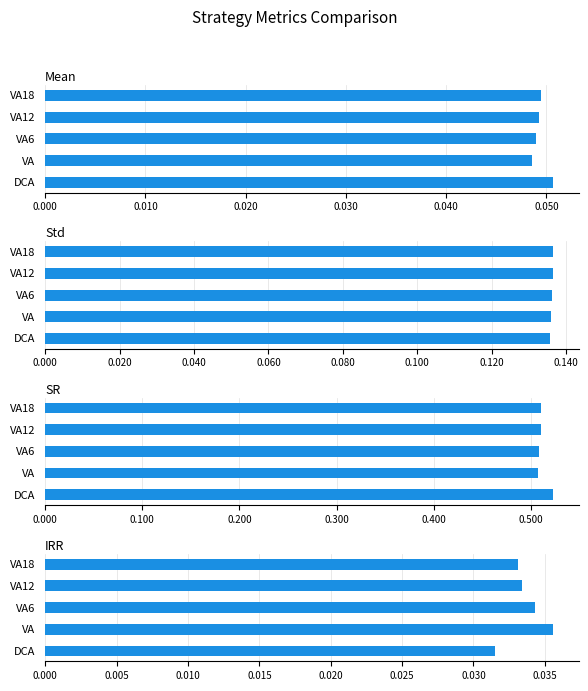

How many bars are there in total?

20